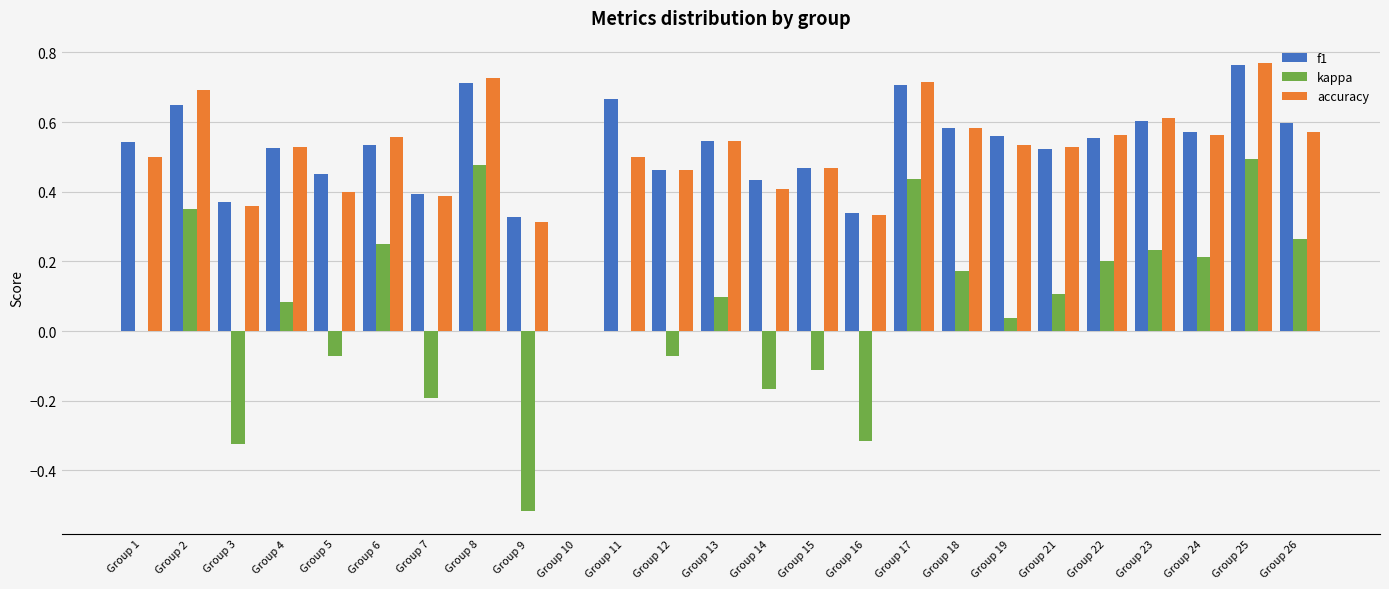

What are all the series names shown in the legend?

f1, kappa, accuracy